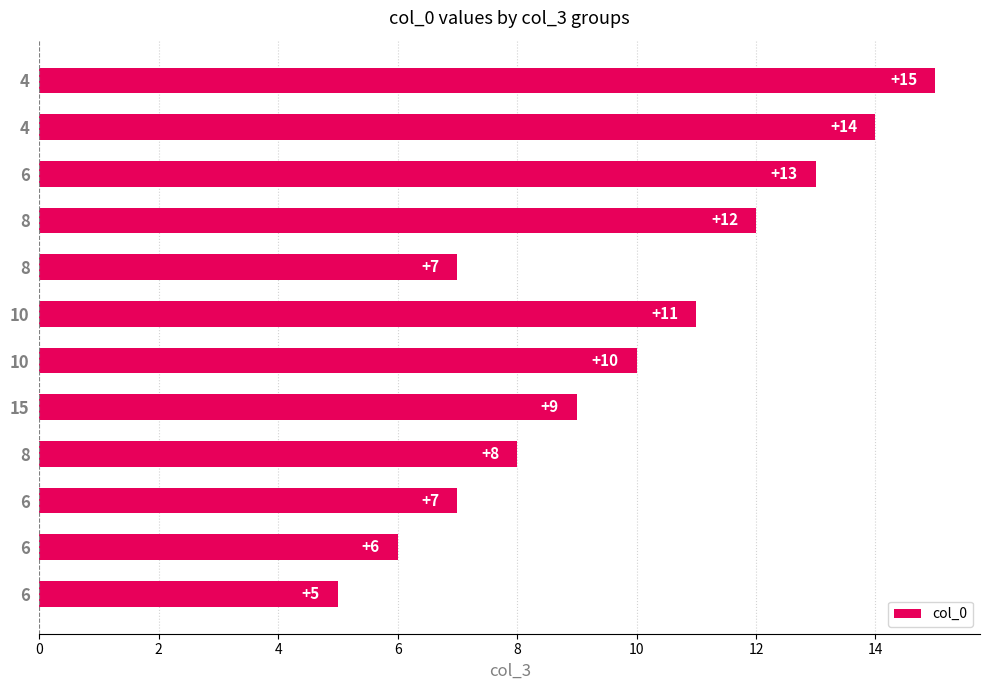

At which label is the value closest to 10?

10